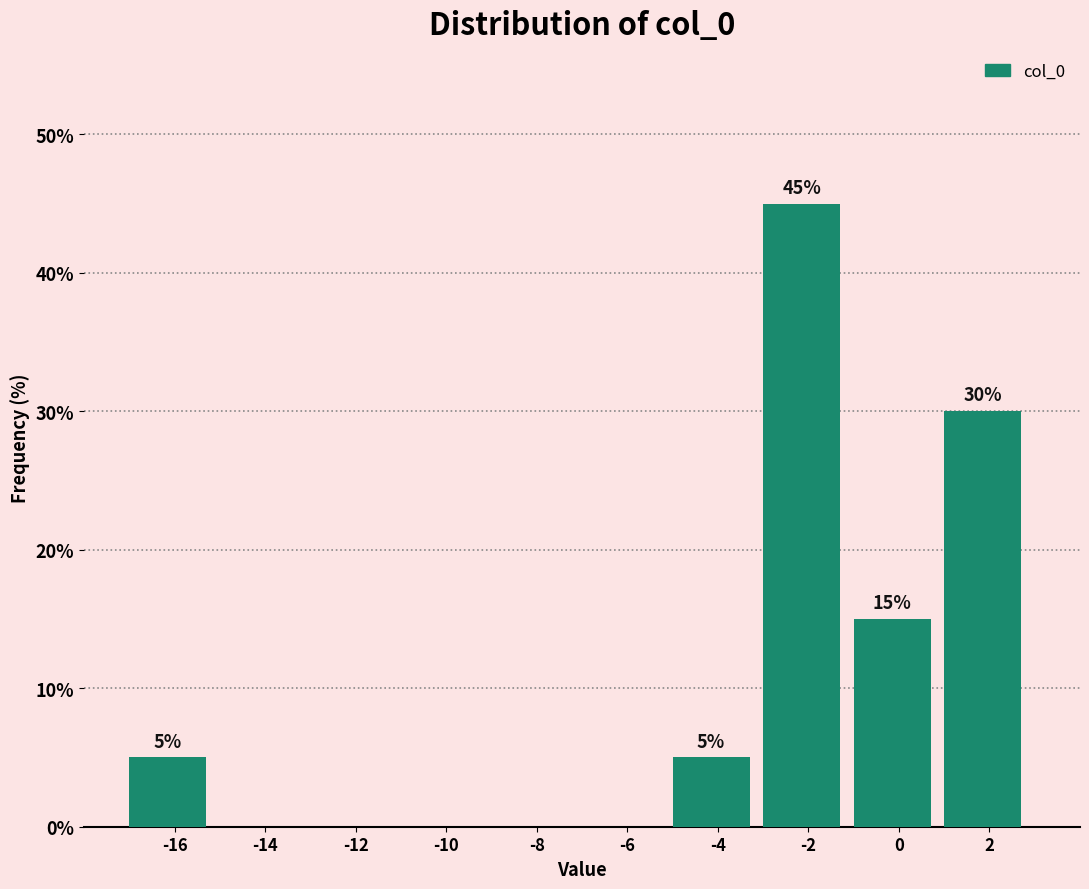

Reading right to left, transcribe all the data shown in this chart.

2=30	0=15	-2=45	-4=5	-6=0	-8=0	-10=0	-12=0	-14=0	-16=5